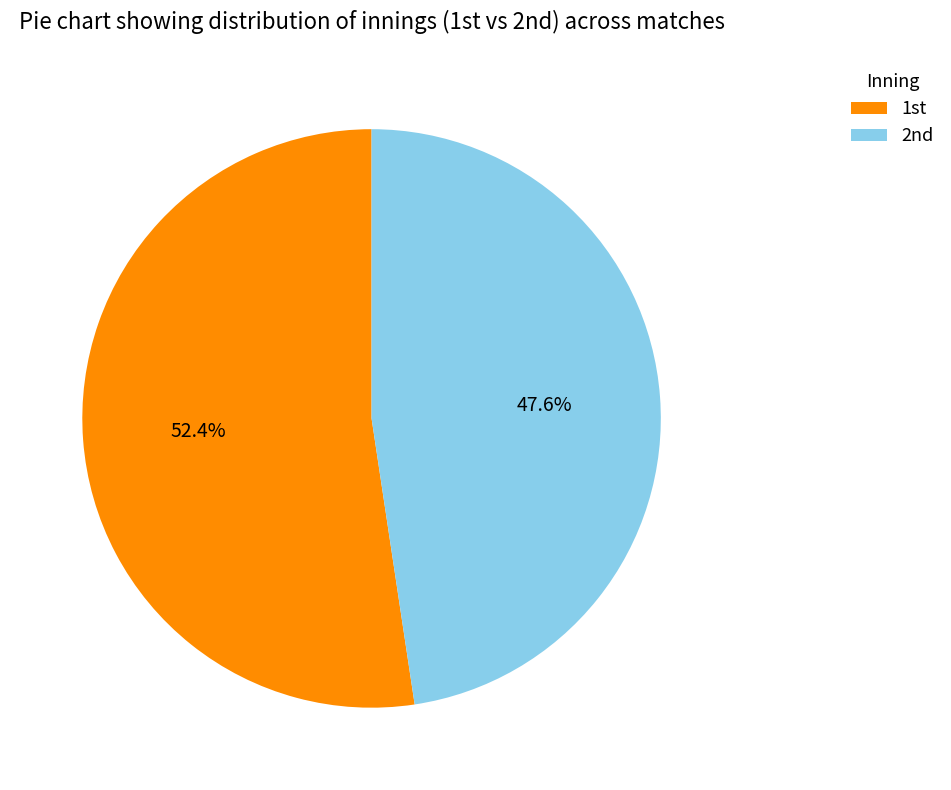

How many segments does this pie chart have?

2